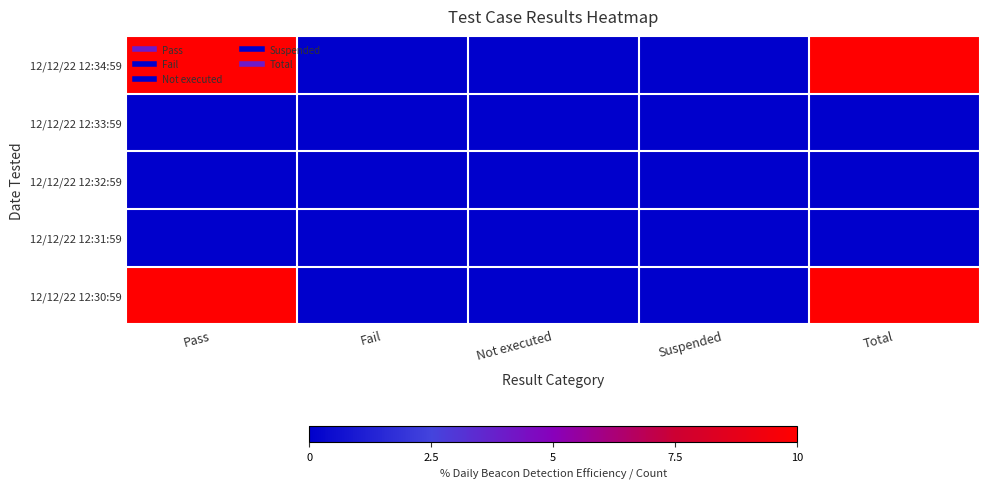

Reading left to right, what are all the values shown in this chart?

12/12/22 12:34:59: Pass=10	Fail=0	Not executed=0	Suspended=0	Total=10
12/12/22 12:33:59: Pass=0	Fail=0	Not executed=0	Suspended=0	Total=0
12/12/22 12:32:59: Pass=0	Fail=0	Not executed=0	Suspended=0	Total=0
12/12/22 12:31:59: Pass=0	Fail=0	Not executed=0	Suspended=0	Total=0
12/12/22 12:30:59: Pass=10	Fail=0	Not executed=0	Suspended=0	Total=10